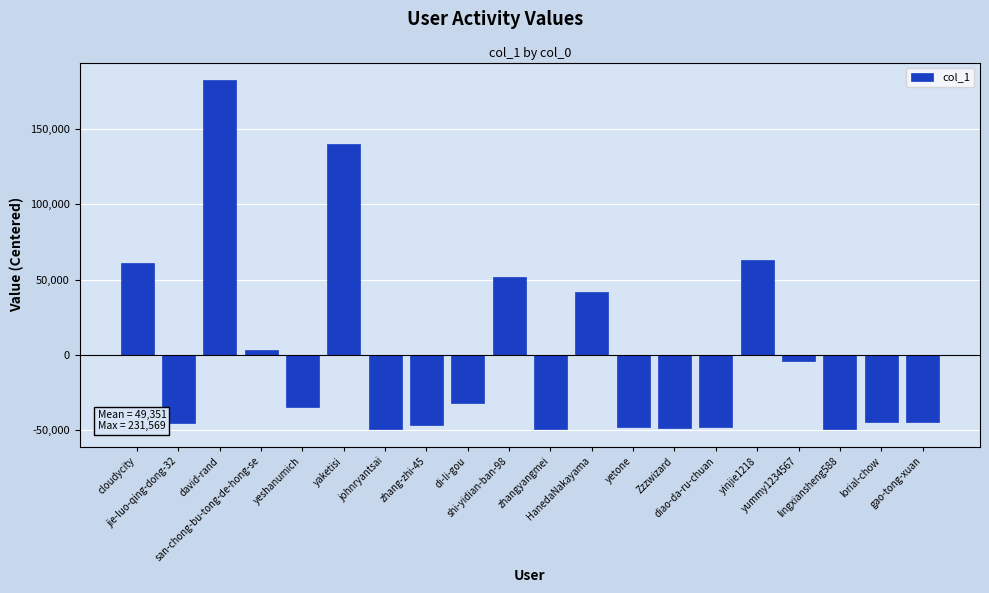

Are the bars horizontal?

No